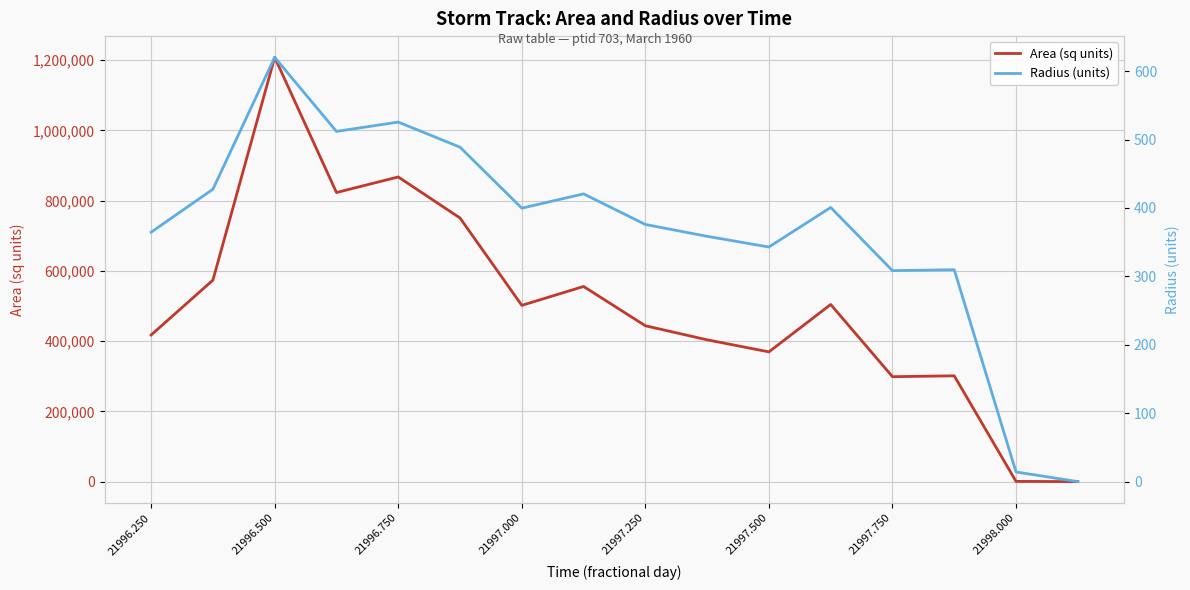

What is the maximum value for Area (sq units)?

1208125